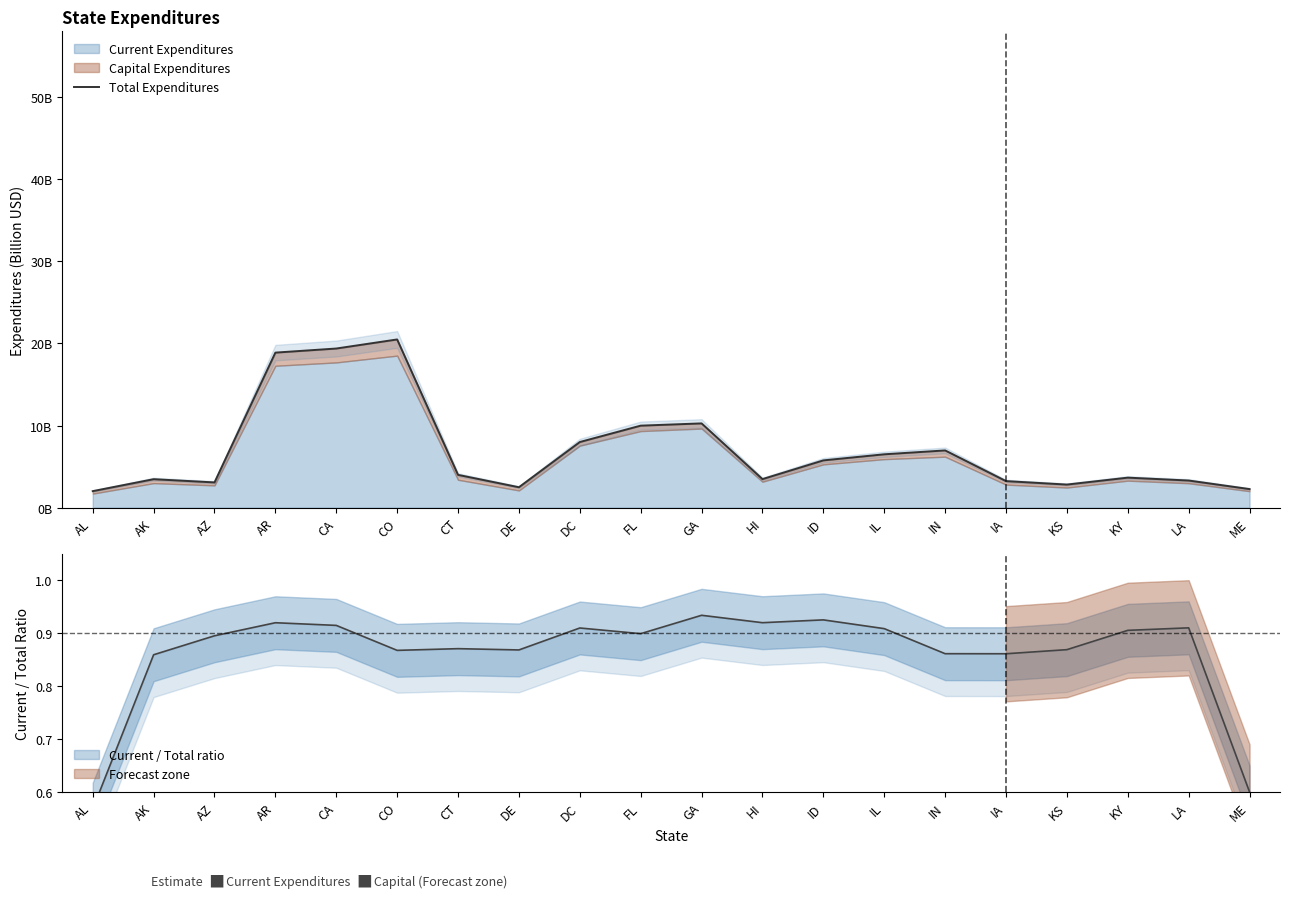

Between ID and CT, which is larger?

ID